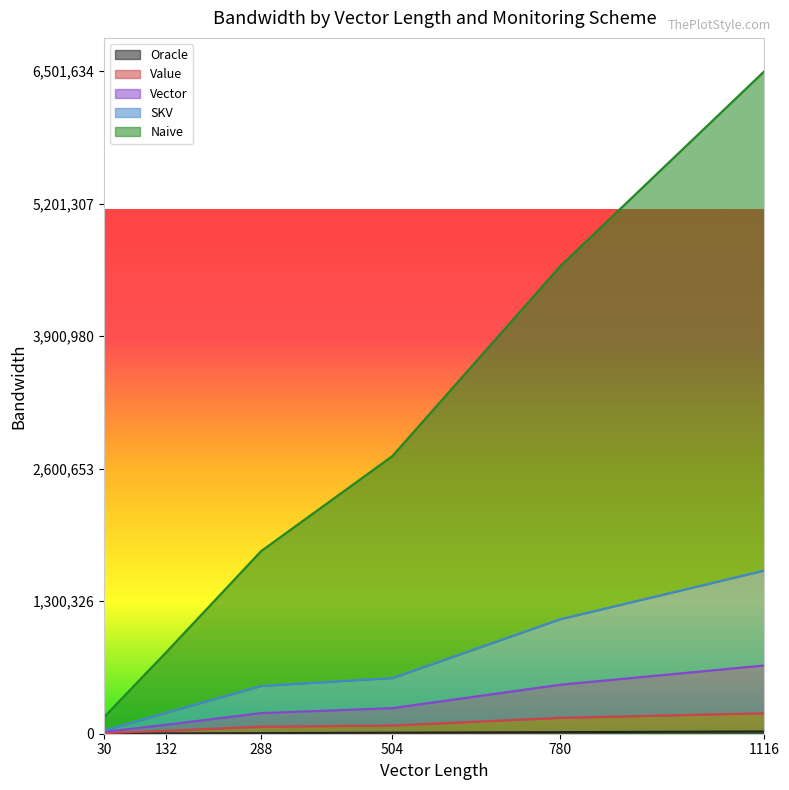

Where is SKV nearest to the value 817103?

504